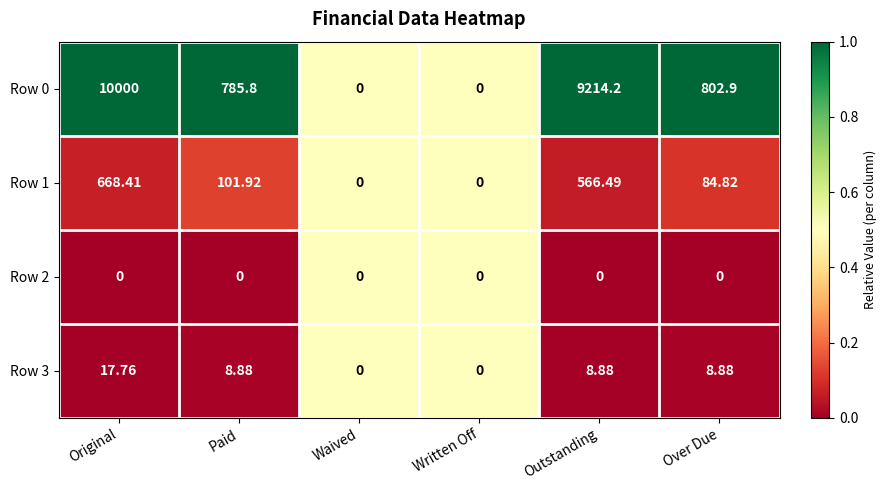

List the series in order of their peak value, lowest first.

Row 2, Row 3, Row 1, Row 0